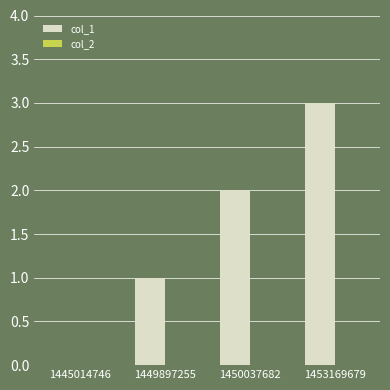

Which category has the highest value across all series?

1453169679